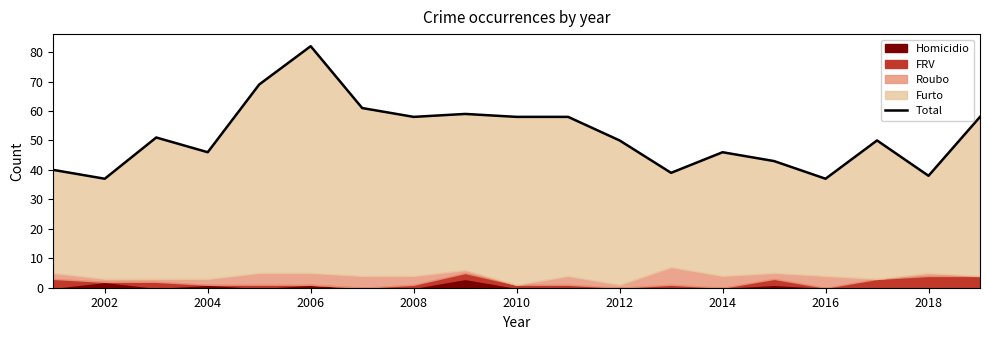

Where is the first local maximum?

2004